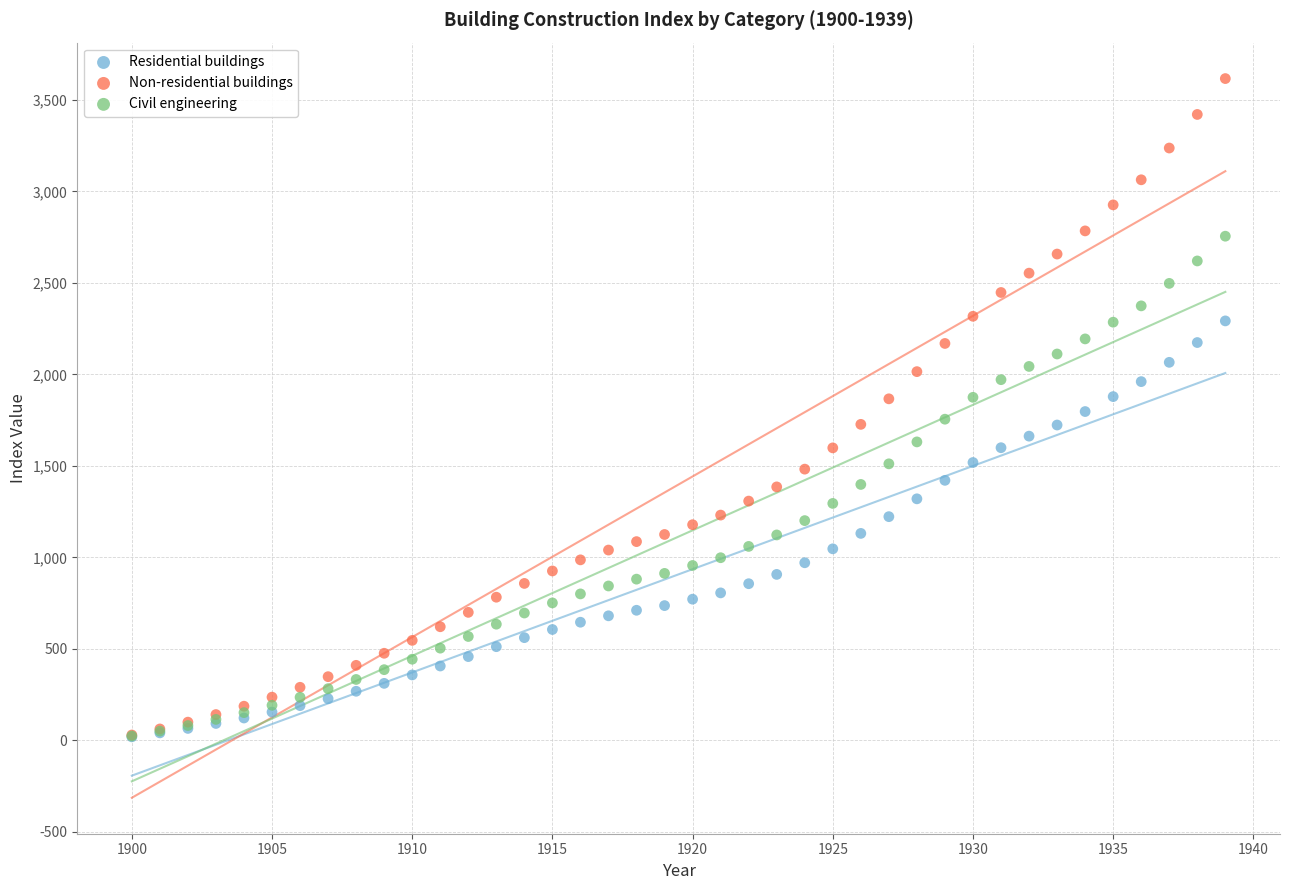

What are all the series names shown in the legend?

Residential buildings, Non-residential buildings, Civil engineering